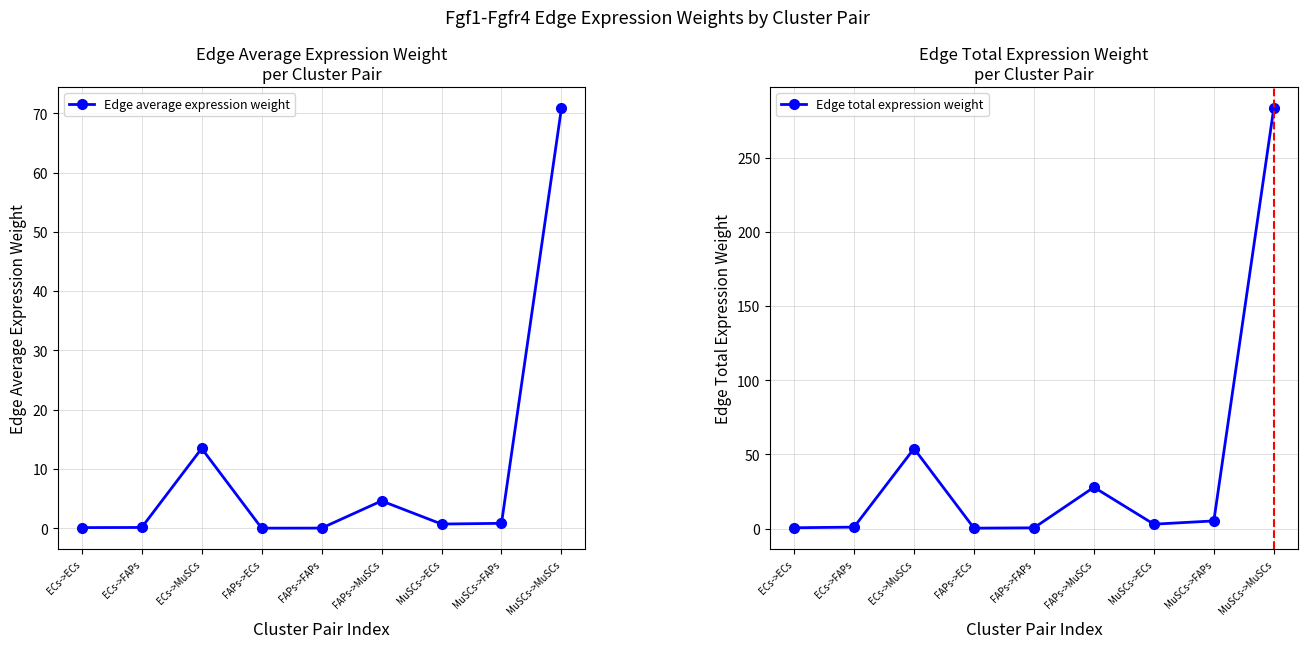

Where does the Edge total expression weight series first go above 2?

ECs->MuSCs